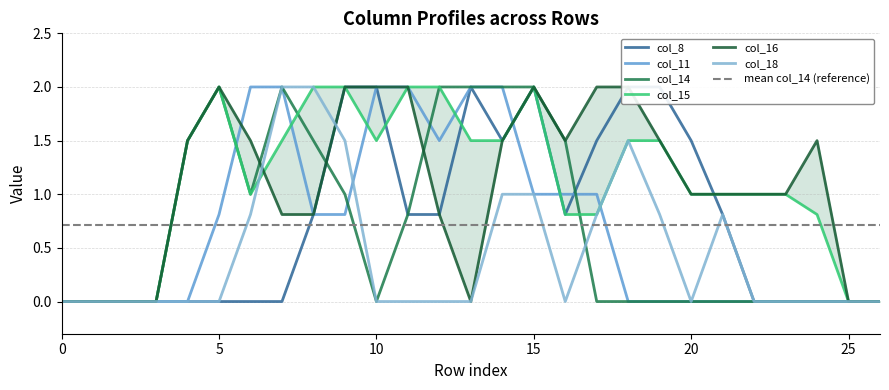

What is the average value of the col_14 series?

0.7